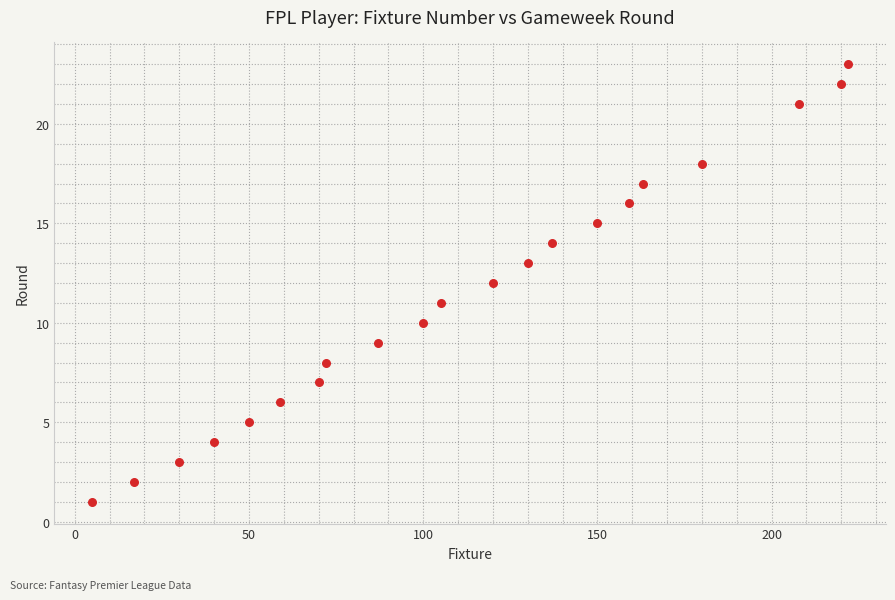

What is the range of Y values (max minus min)?

22